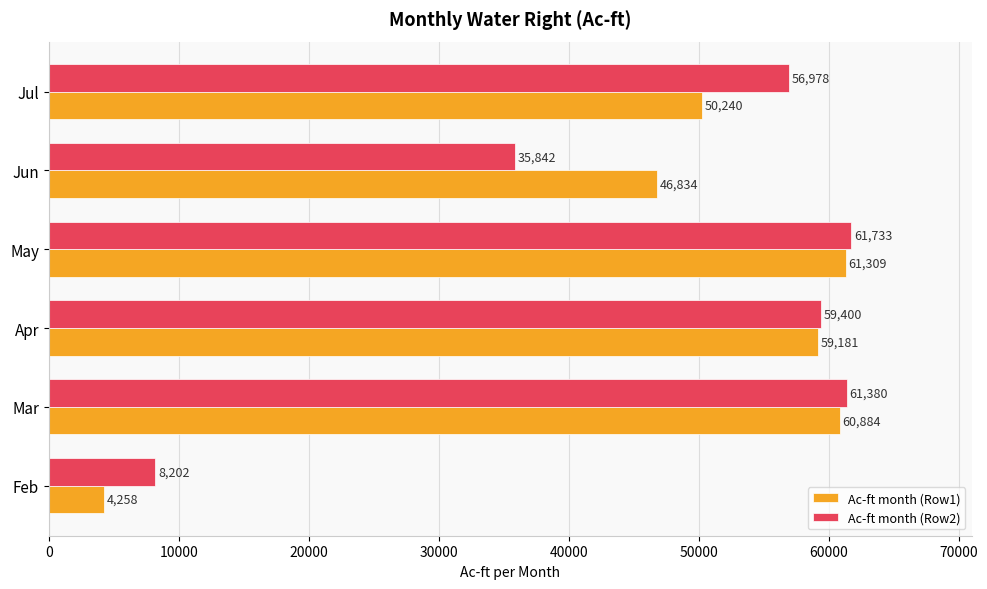

At which category is the sum across all series the highest?

May